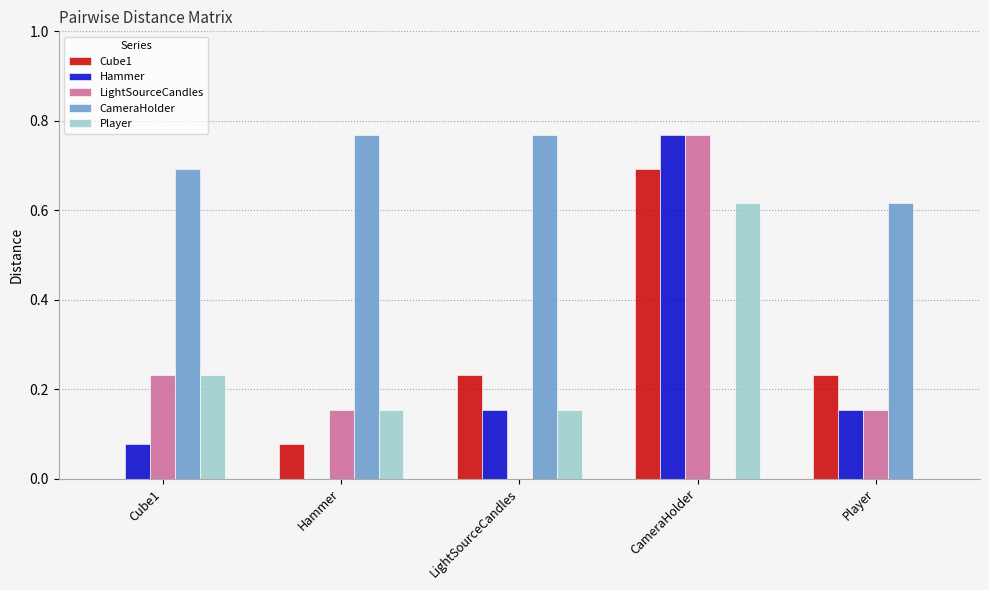

How many data points in Cube1 are above 0?

4